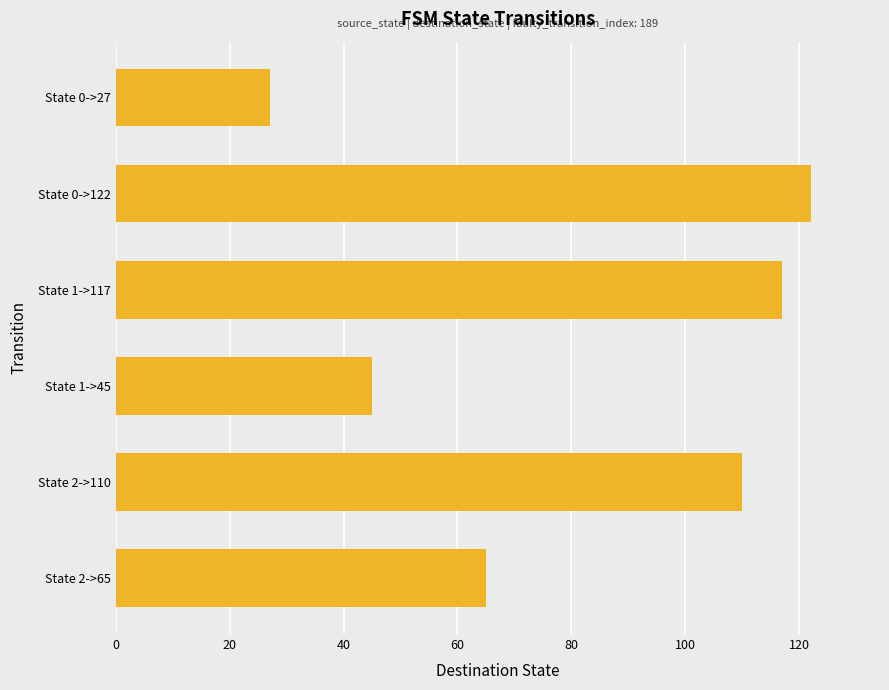

The chart shows a value of 61 at State 1->117. True or false?

False